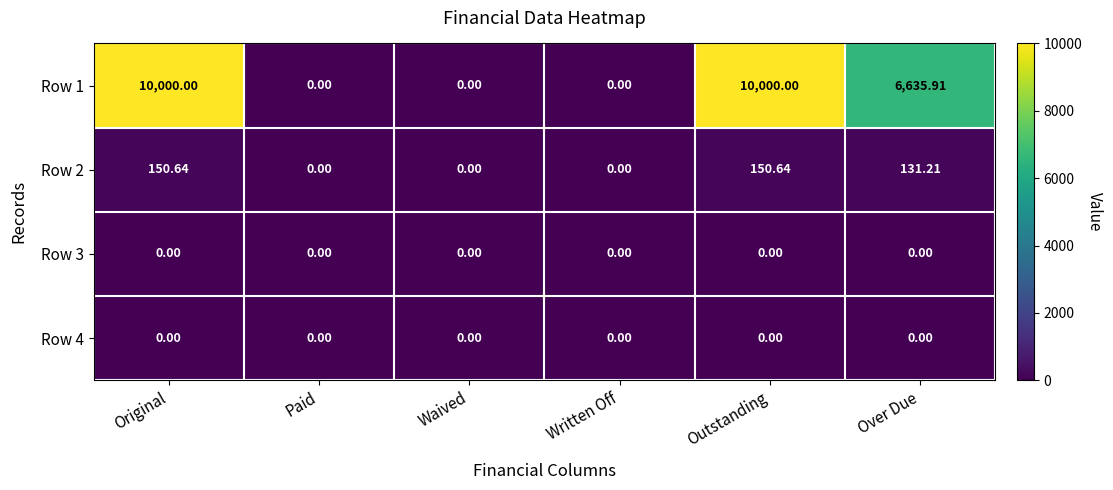

At which label is Row 1 closest to 5000?

Over Due